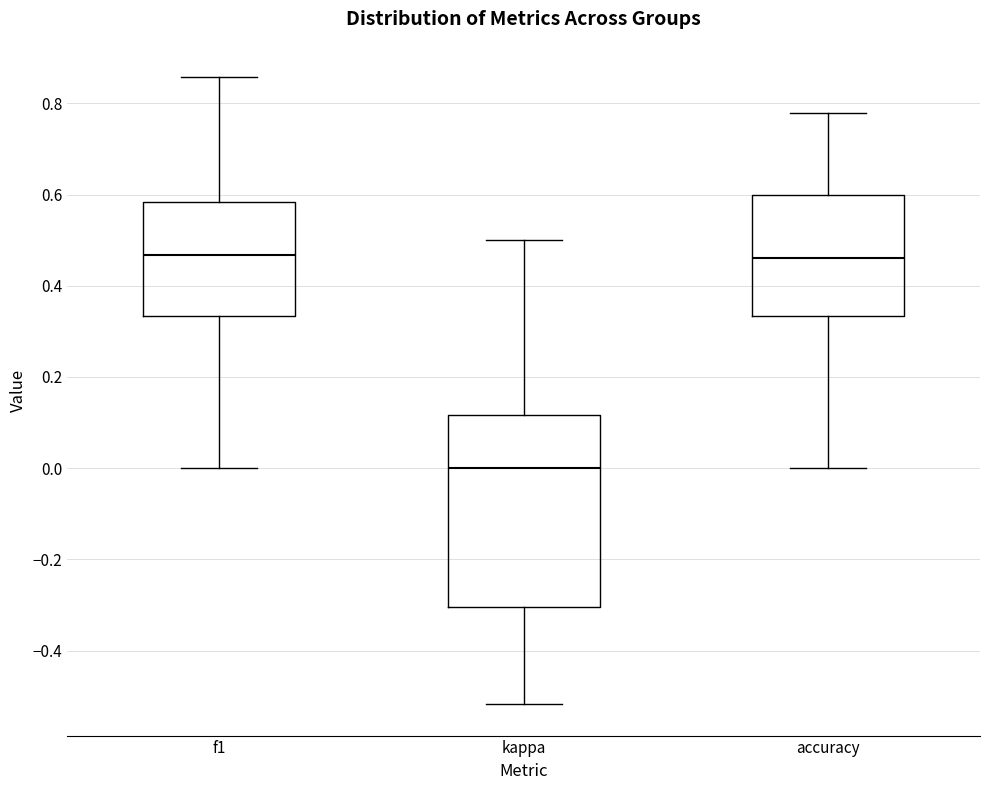

Which box is the tallest, from its lower edge to its upper edge?

kappa